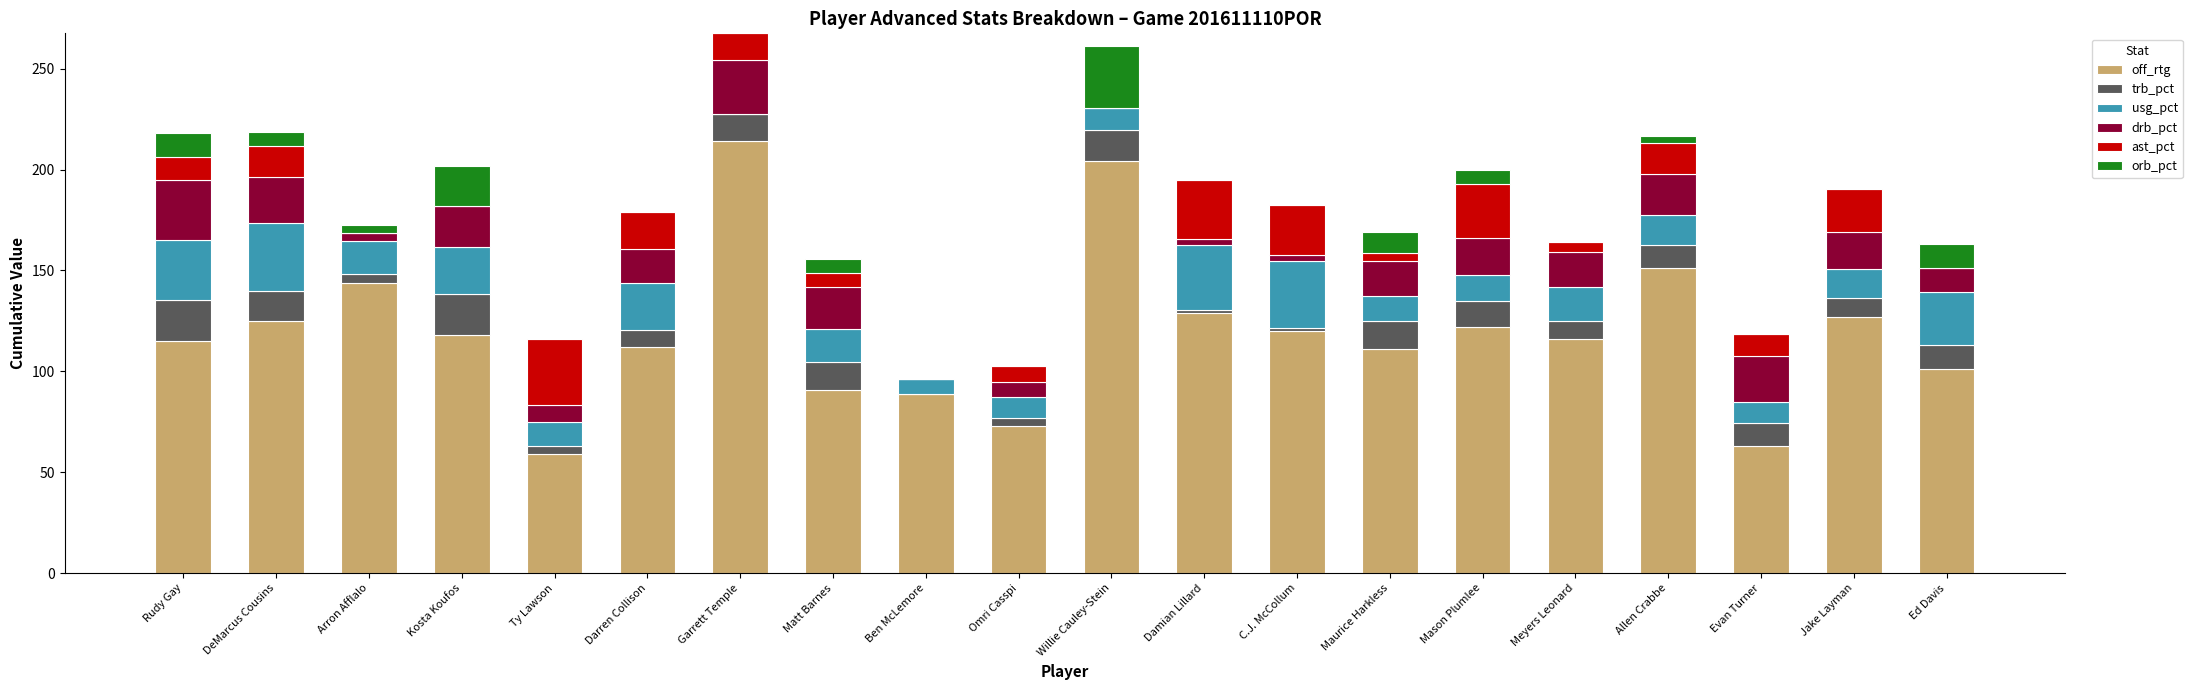

Are the bars grouped side by side (vs. stacked)?

No